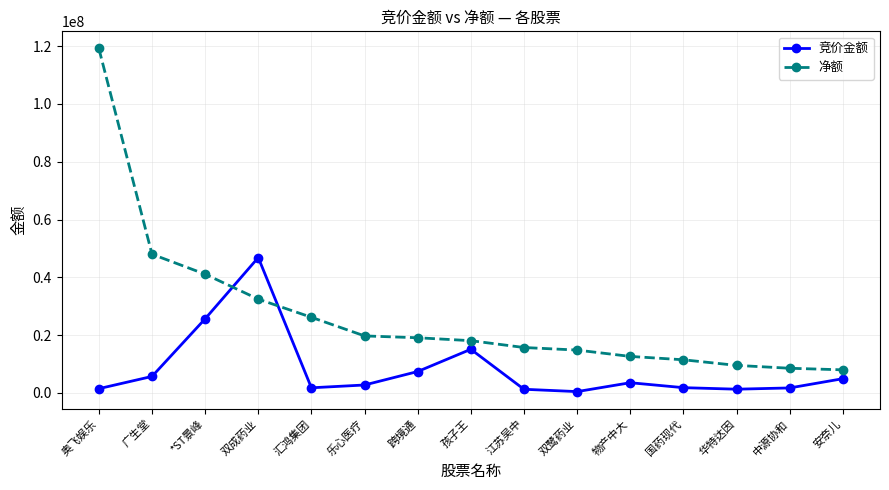

What are all the series names shown in the legend?

竞价金额, 净额